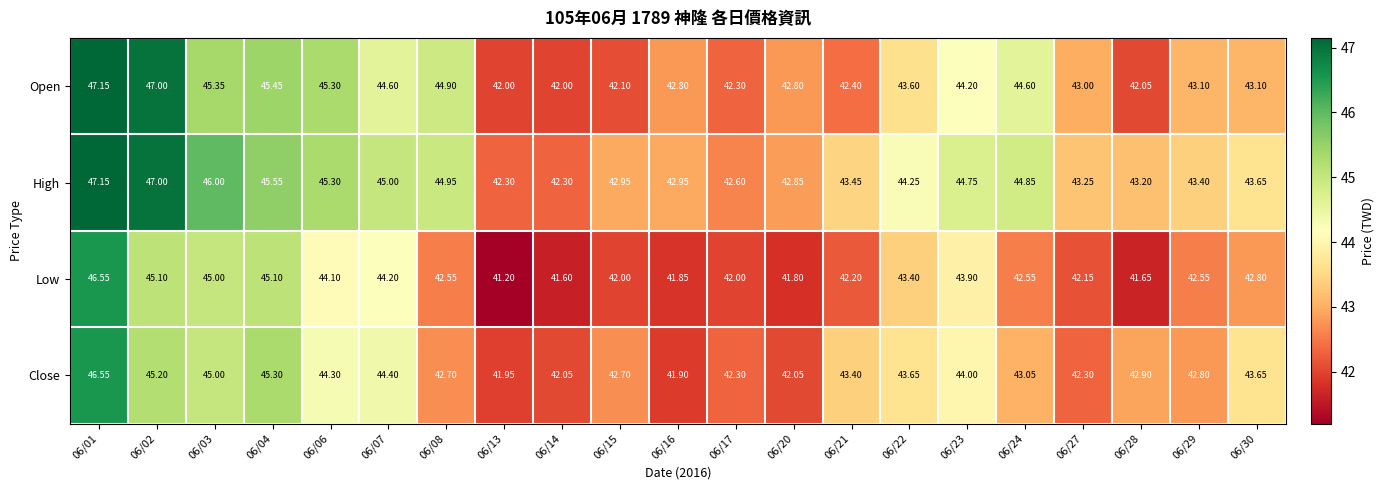

Count the number of data series in this chart.

4